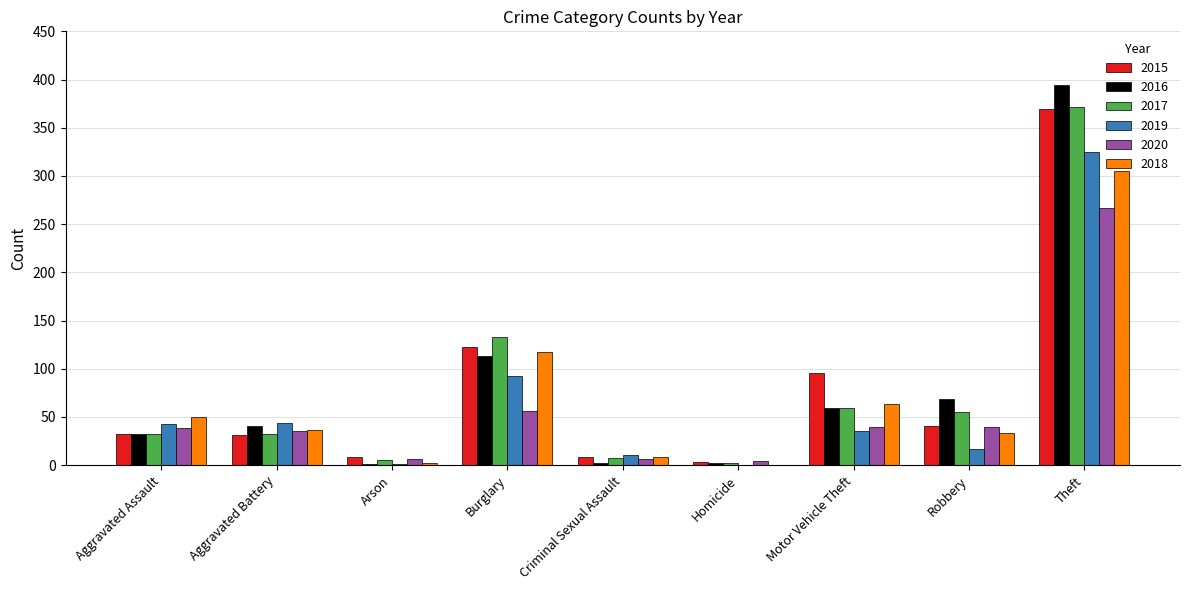

What are all the series names shown in the legend?

2015, 2016, 2017, 2019, 2020, 2018